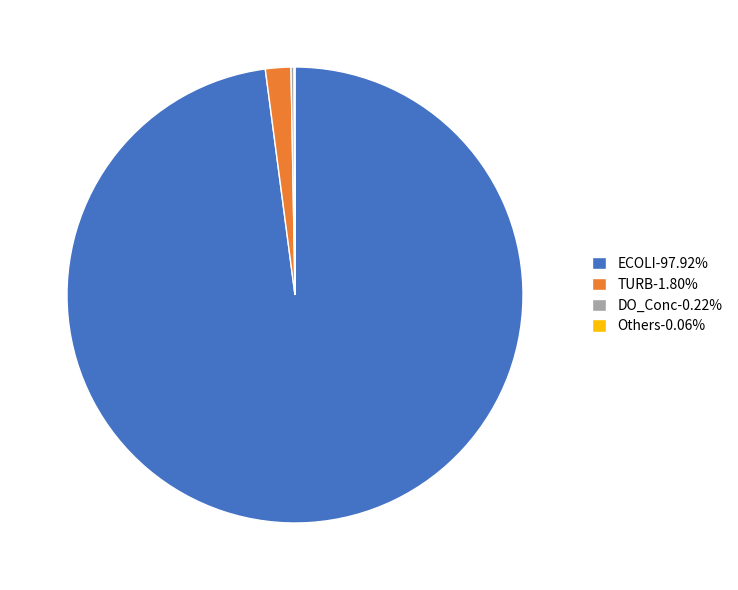

Is there a majority slice in this chart?

Yes